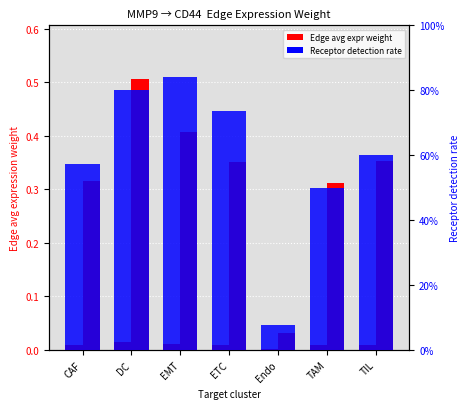

What is the label of the 7th bar from the left?

TIL